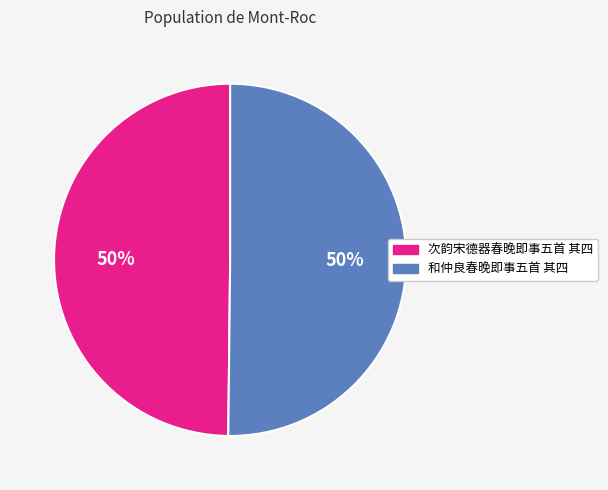

To the nearest percent, what percentage of the pie is 次韵宋德器春晚即事五首 其四?

50%